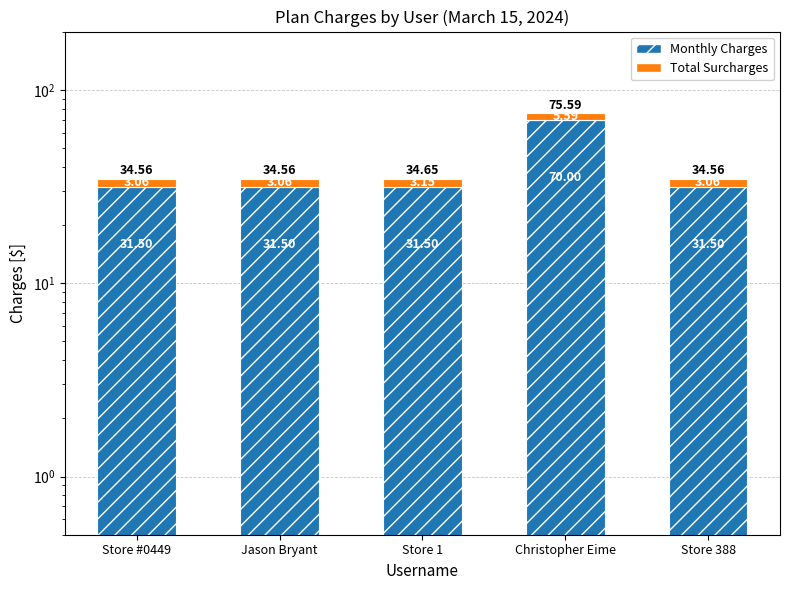

The Monthly Charges series shows 49.1 at Jason Bryant. True or false?

False